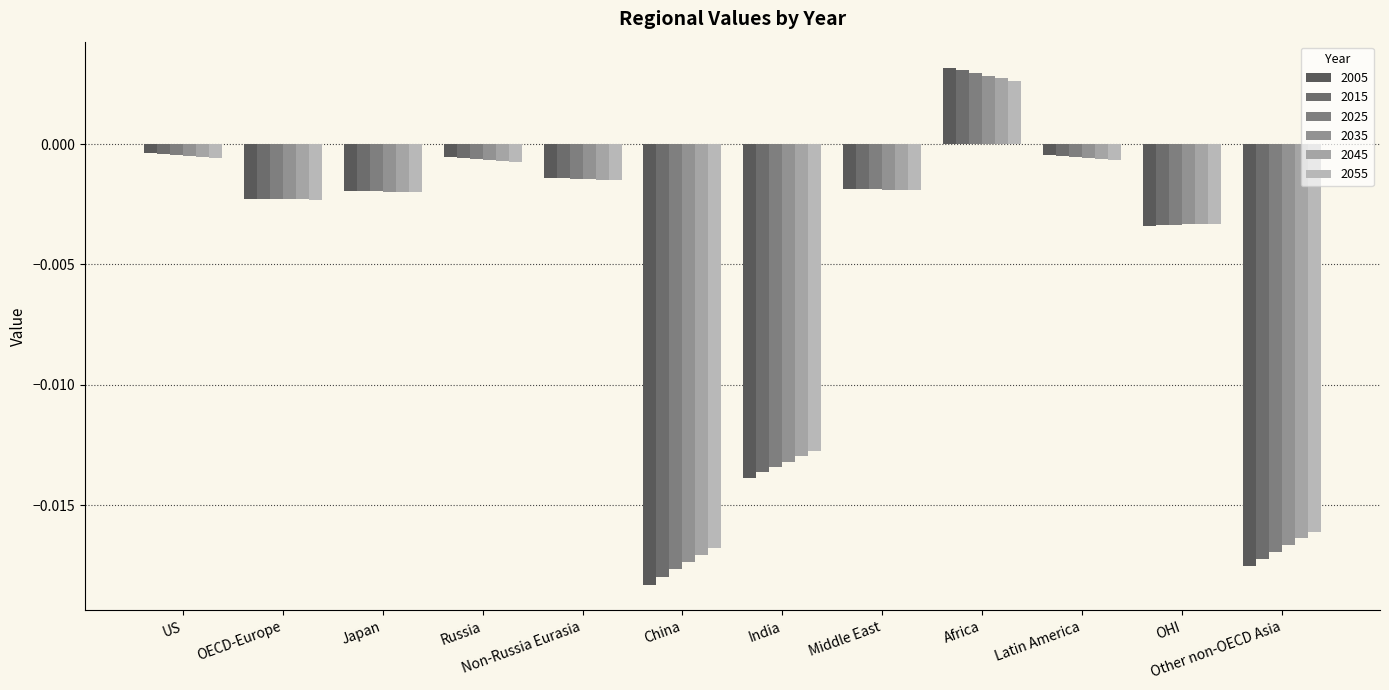

At which category is the sum across all series the highest?

Africa